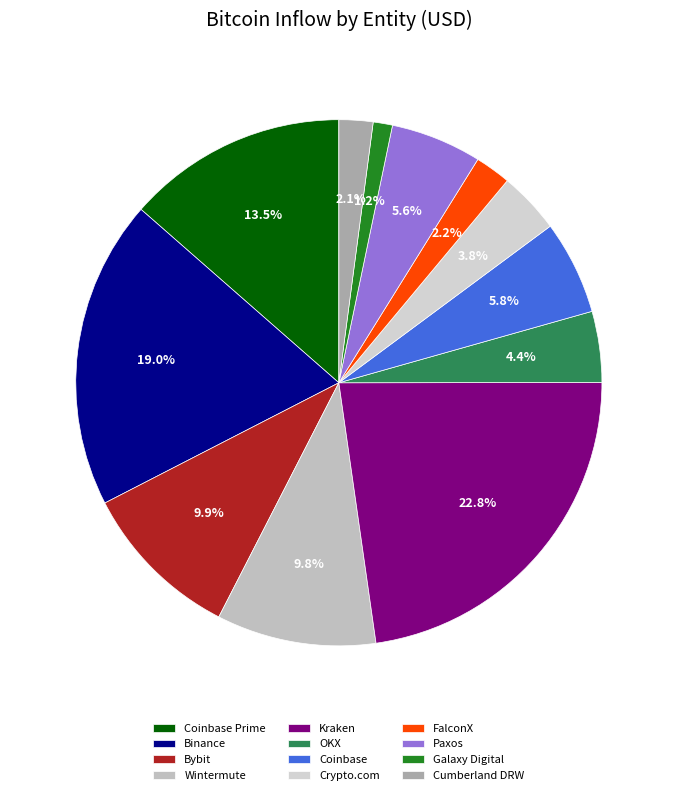

What is the smallest slice in the pie chart?

Galaxy Digital